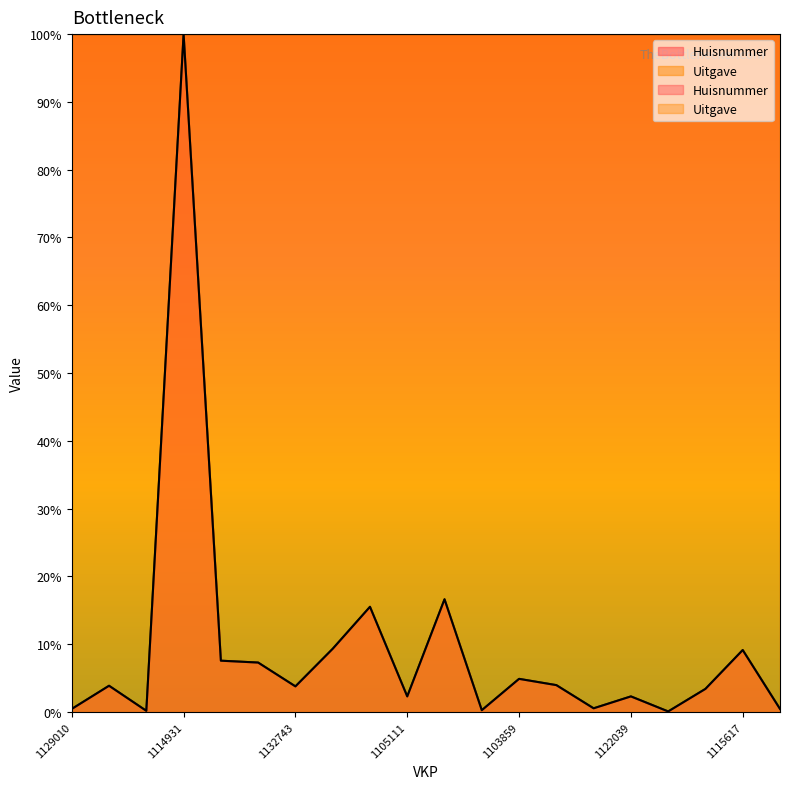

Reading left to right, what are all the values shown in this chart?

0.5	3.9	0.2	100.0	7.6	7.3	3.8	9.3	15.5	2.3	16.6	0.3	4.9	4.0	0.6	2.3	0.1	3.4	9.1	0.5